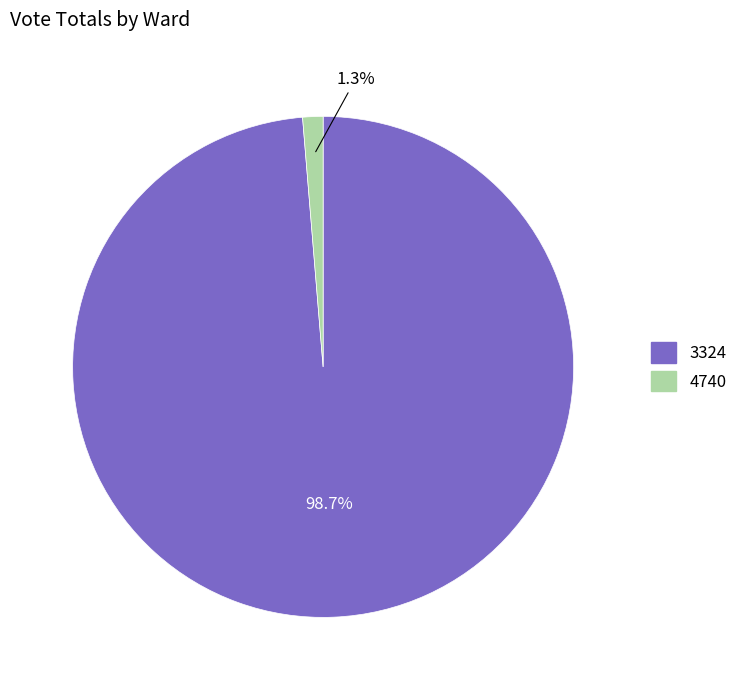

Is the sum of 3324 and 4740 greater than half?

Yes